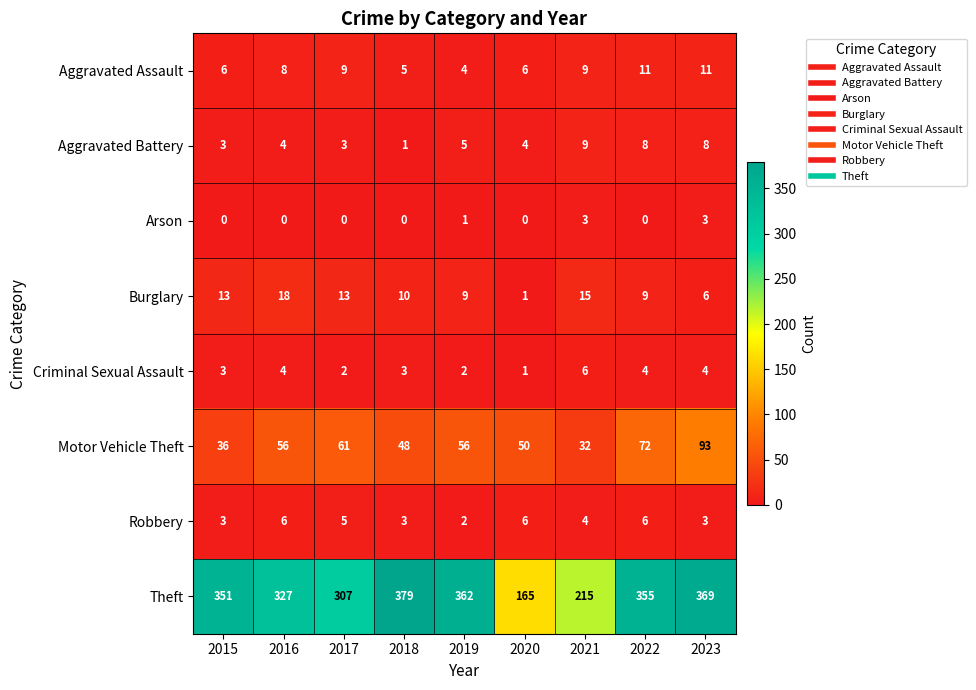

Count the number of categories in the chart.

9